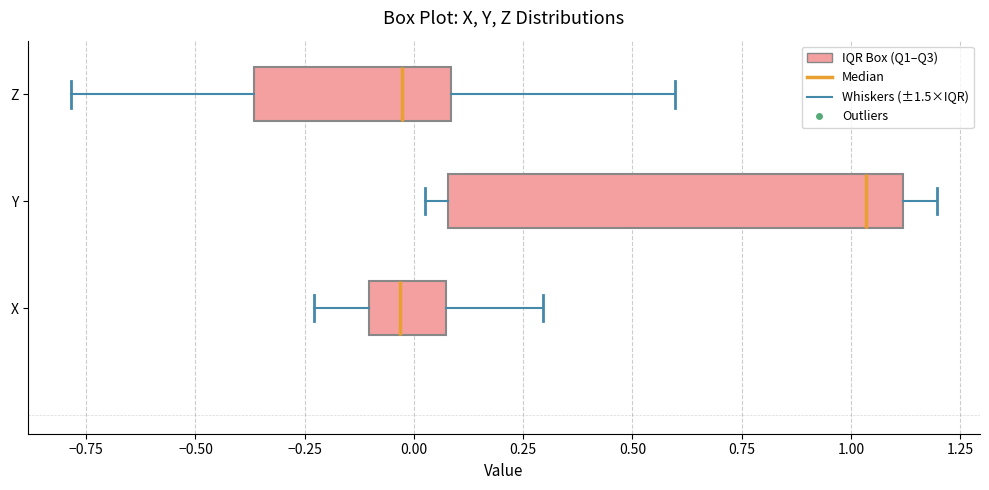

Comparing the boxes themselves (not the whiskers), which one is the widest?

Y